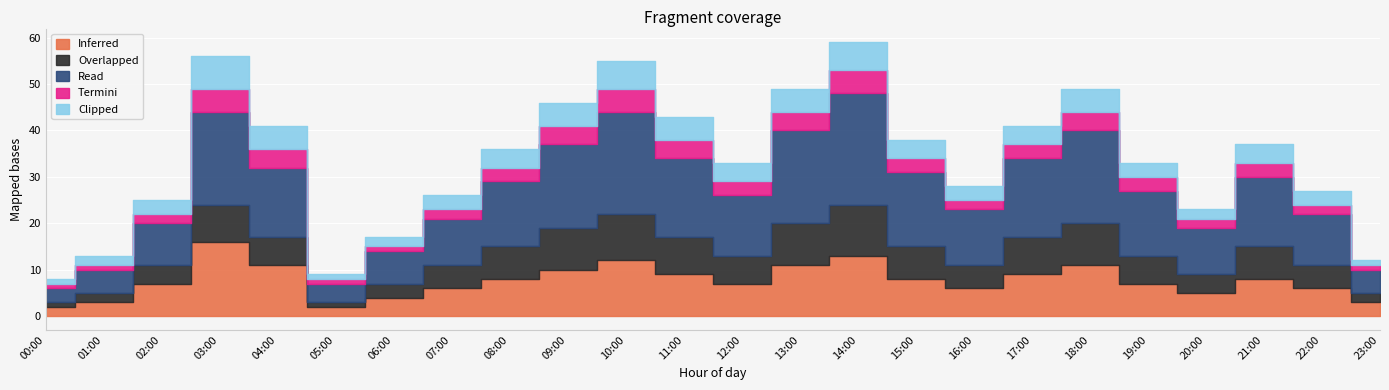

True or false: Inferred has a value of 7 at 19:00.

True